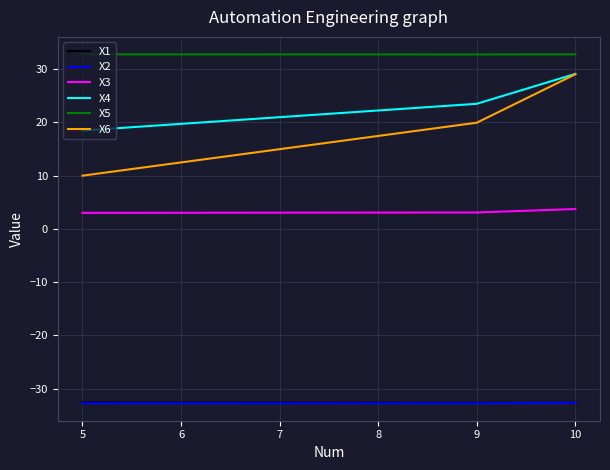

What is the spread (max minus min) of values at 5?

65.5